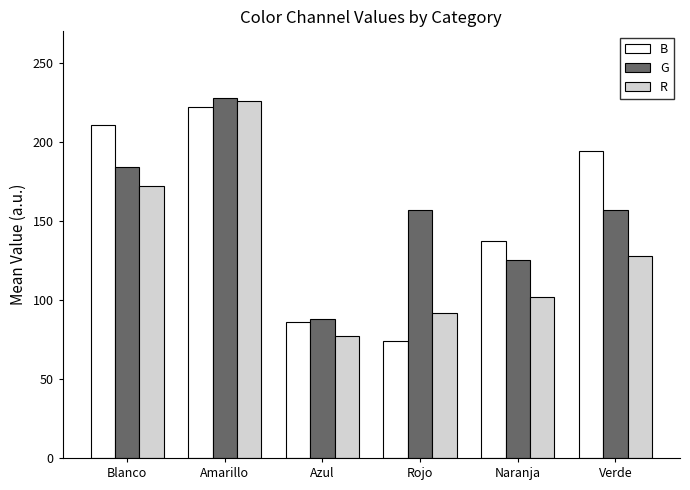

What is the sum of the B values at Amarillo and Rojo?

296